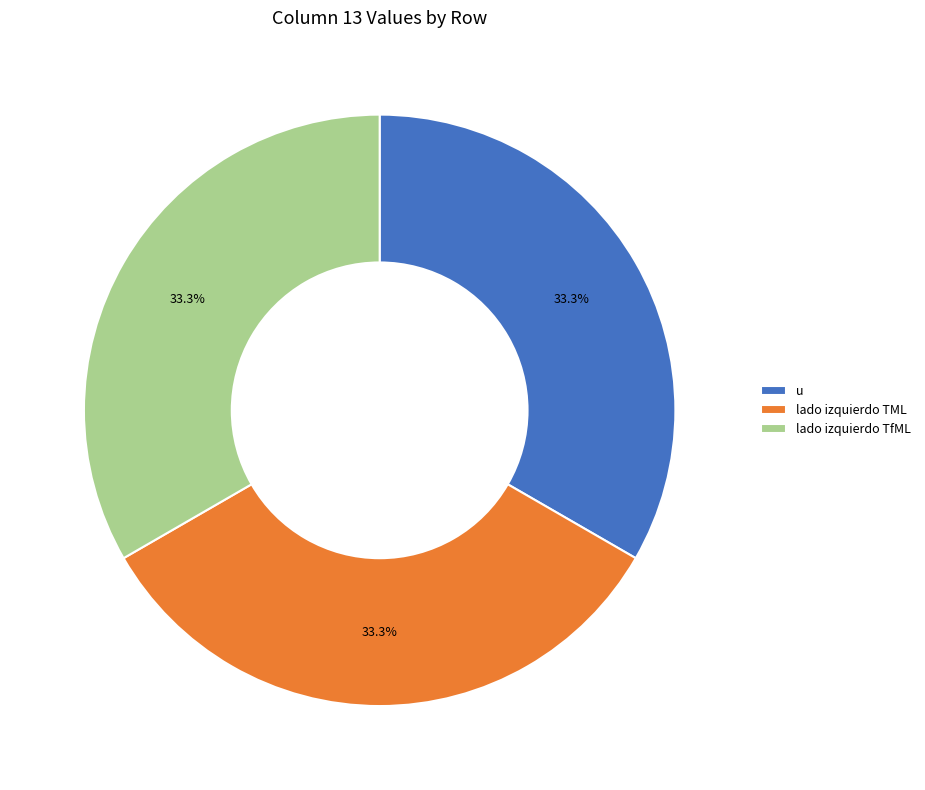

To the nearest percent, what is the average slice percentage?

33%